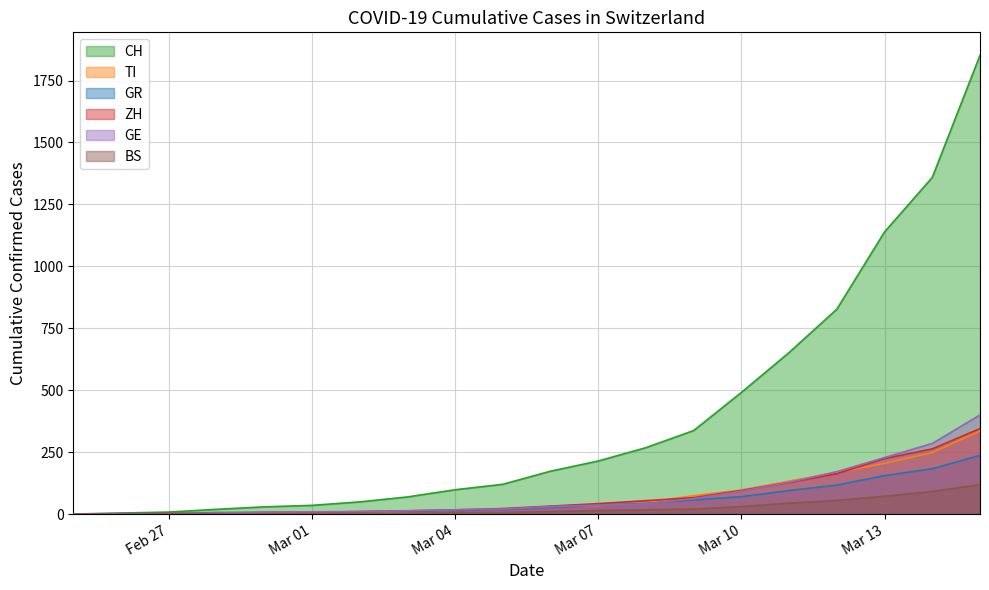

What is the label of the 2nd point from the left?

2020-02-26